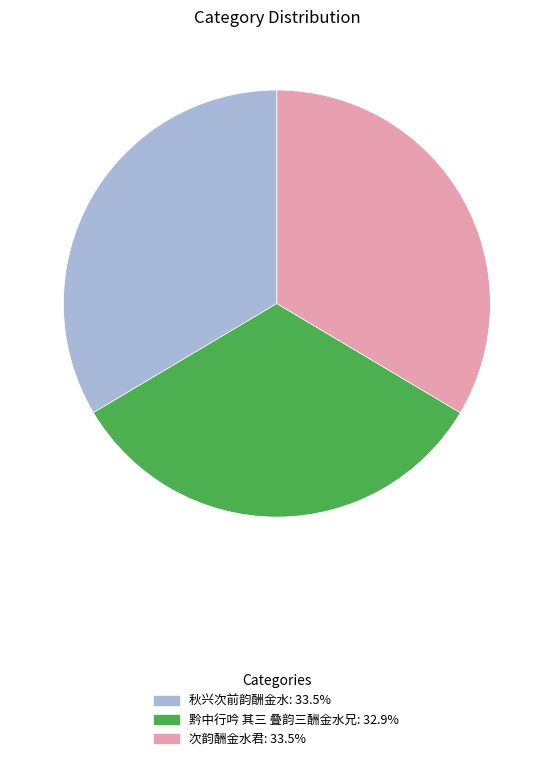

What is the smallest slice in the pie chart?

黔中行吟 其三 叠韵三酬金水兄